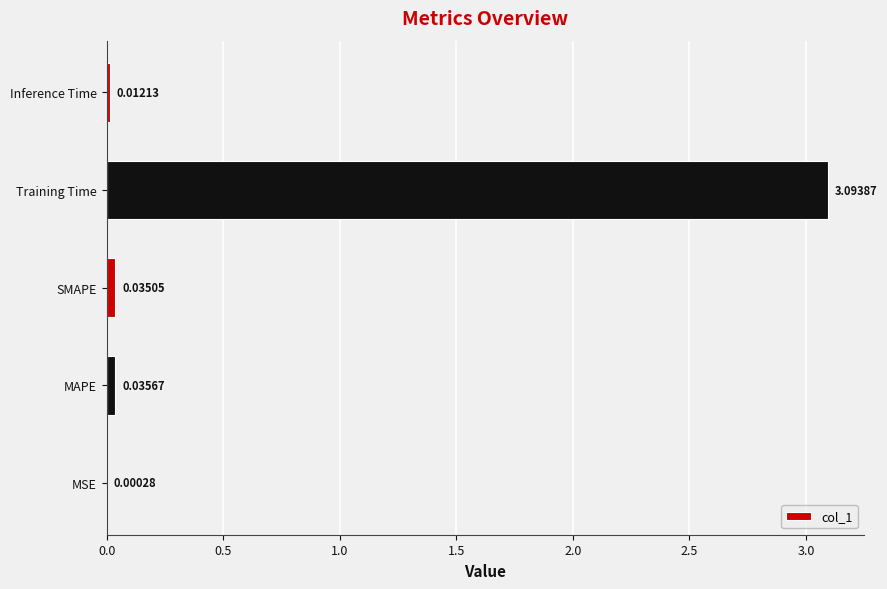

Where is the data nearest to the value 1?

MAPE